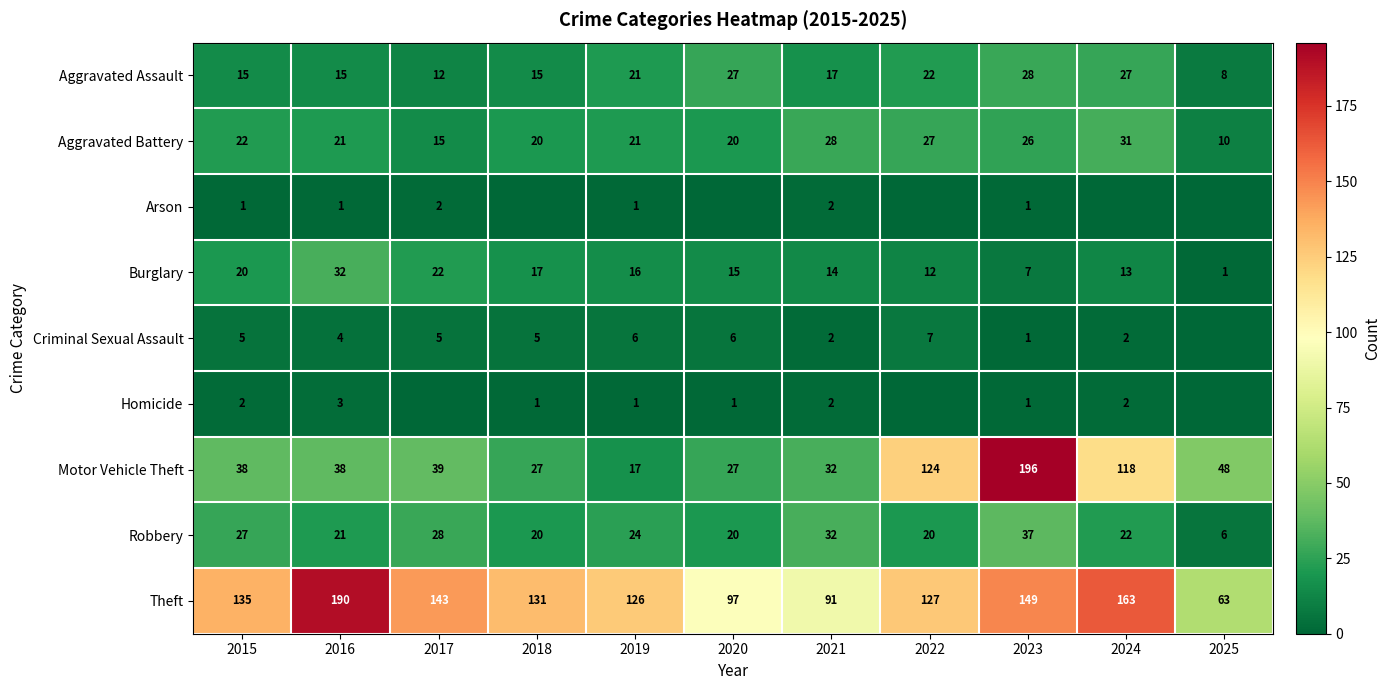

The value of Motor Vehicle Theft at 2020 is 46. True or false?

False